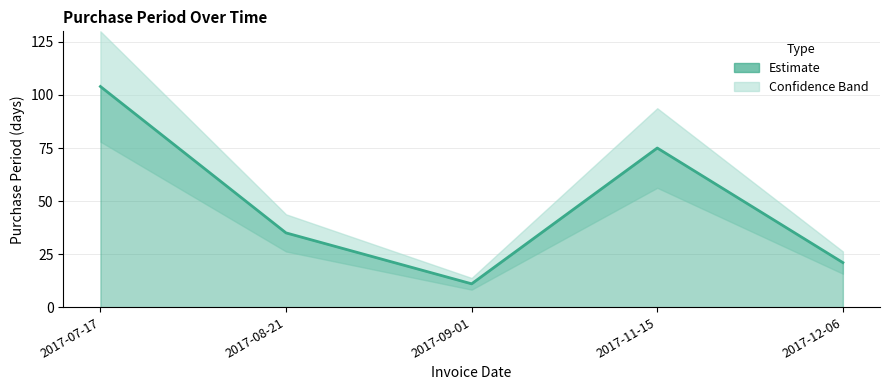

Which has a higher value, 2017-11-15 or 2017-07-17?

2017-07-17